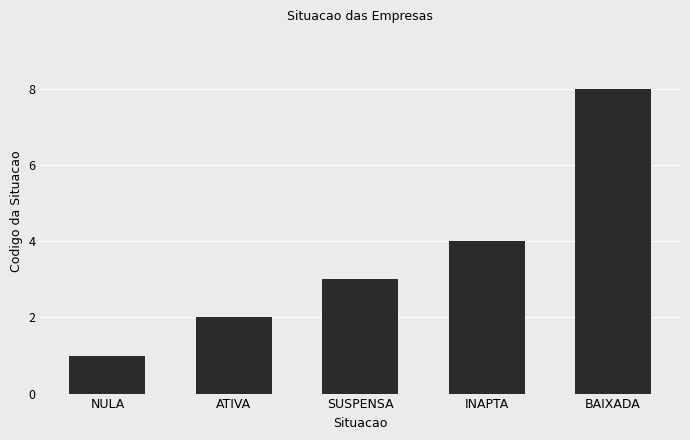

What is the value of the 2nd bar from the left?

2